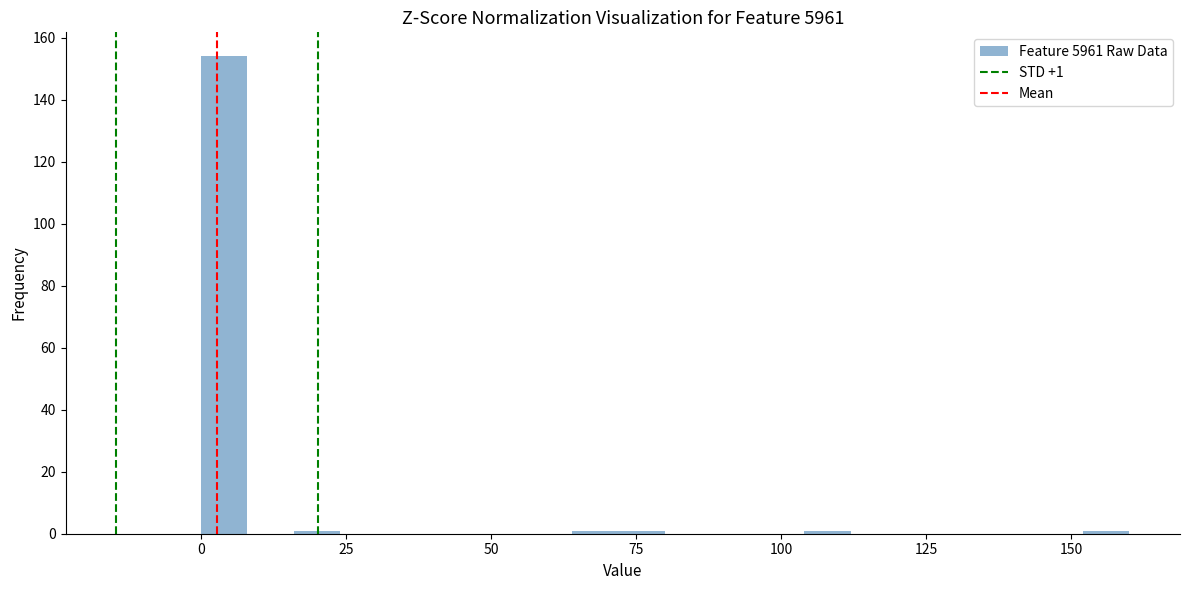

Around what value on the x-axis is the tallest bar? Give the approximate position of its centre, as read against the axis.

5